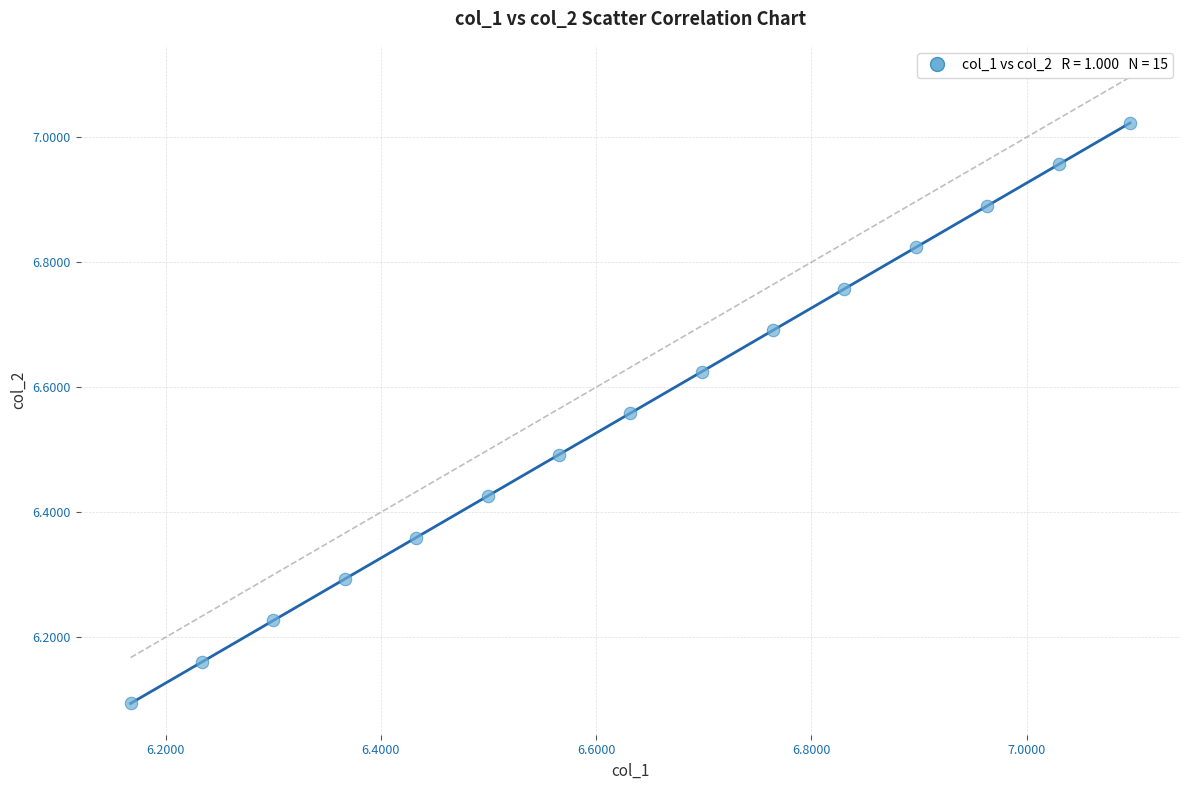

What is the range of Y values (max minus min)?

0.9